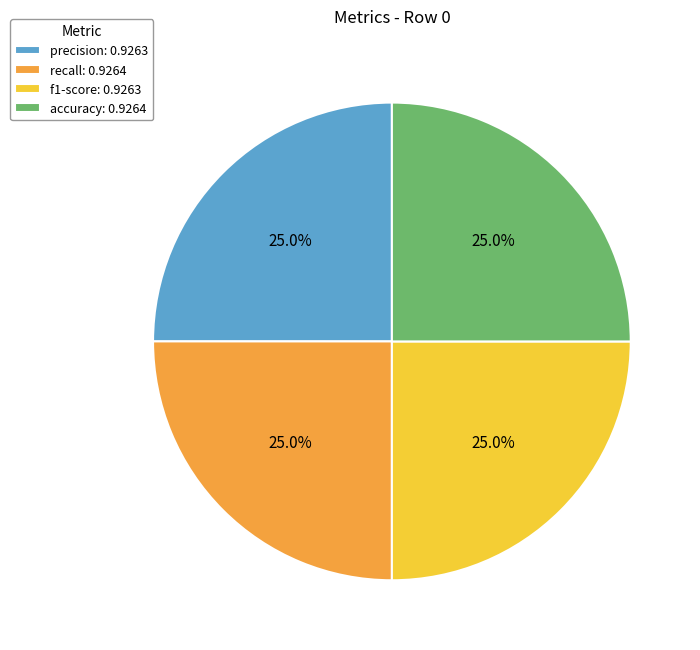

How many slices are in this pie chart?

4